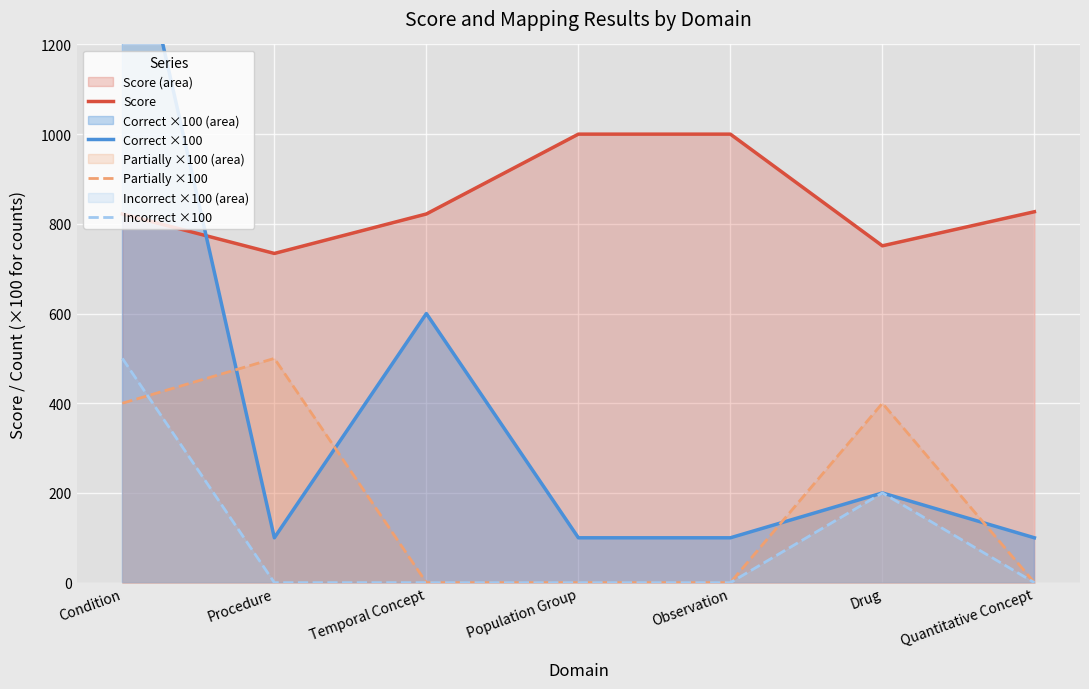

True or false: Score and Incorrect ×100 cross at least once.

False